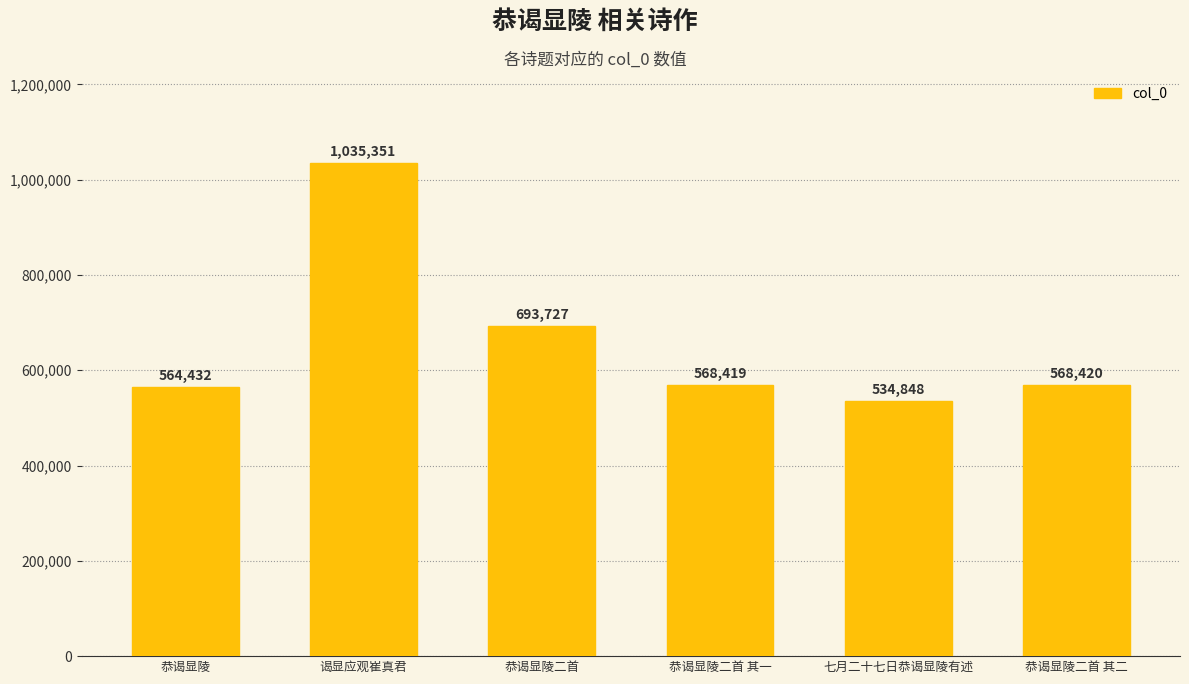

What is the difference between the maximum and minimum values?

500503